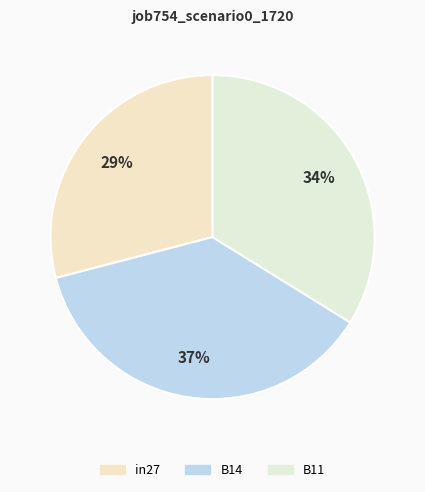

What percentage is the B14 slice, to the nearest percent?

37%